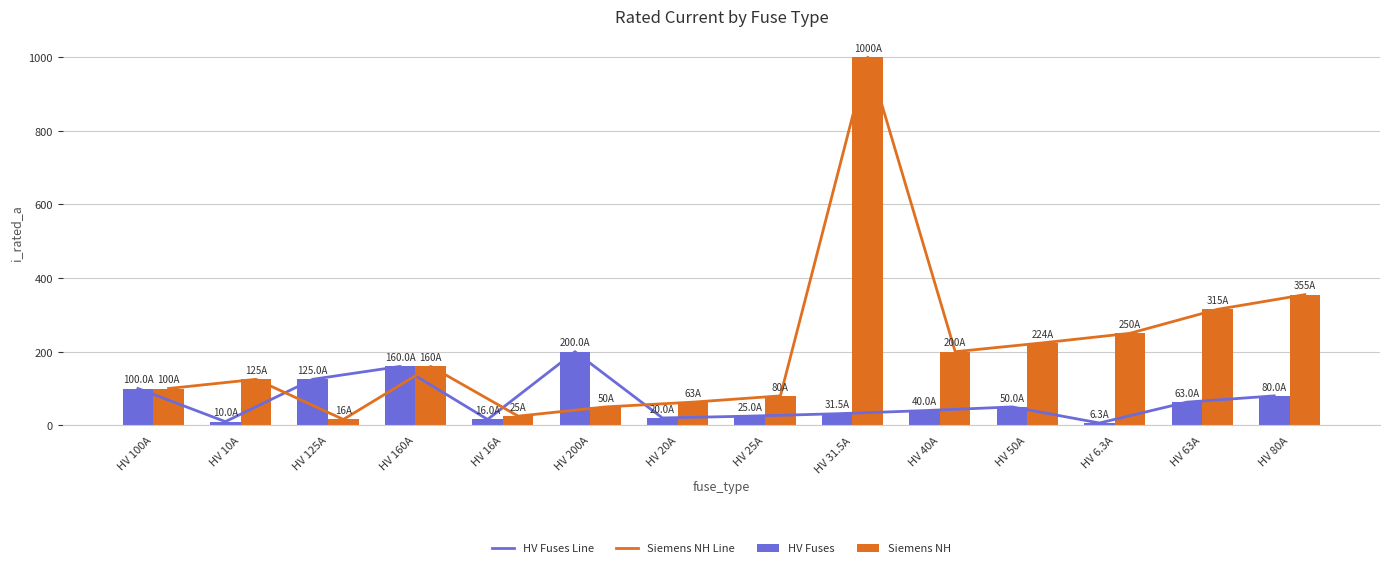

At which label does Siemens NH Line reach its peak?

HV 31.5A